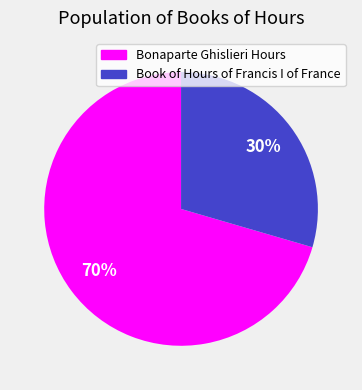

How many slices are in this pie chart?

2